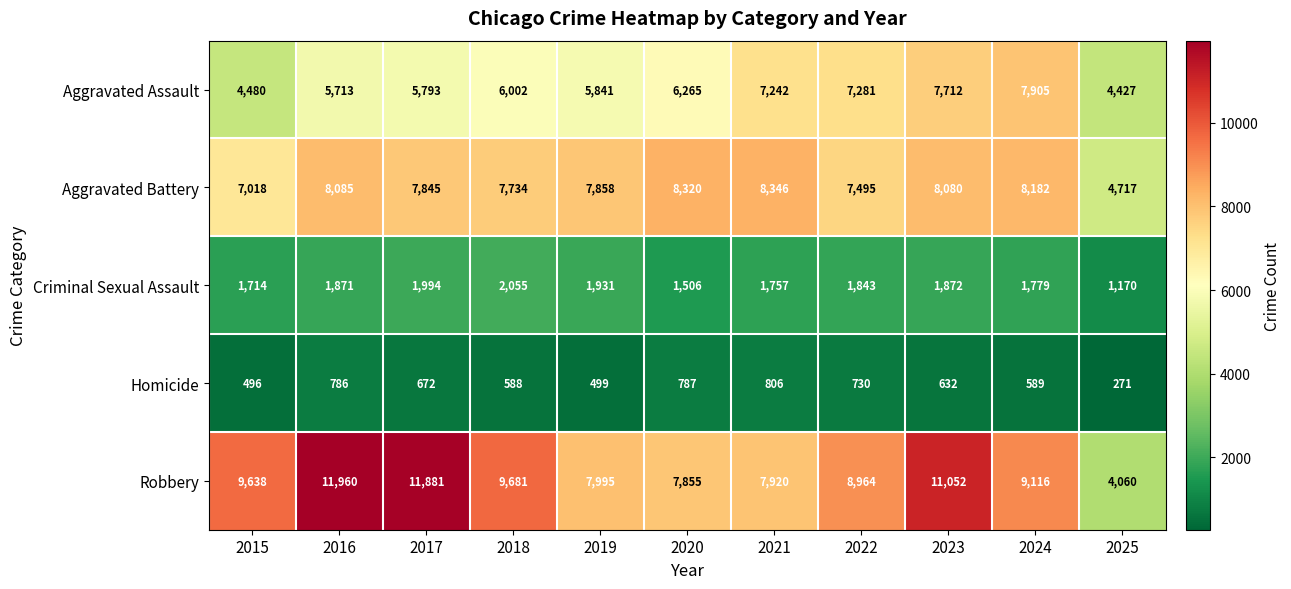

What is the maximum value for Homicide?

806